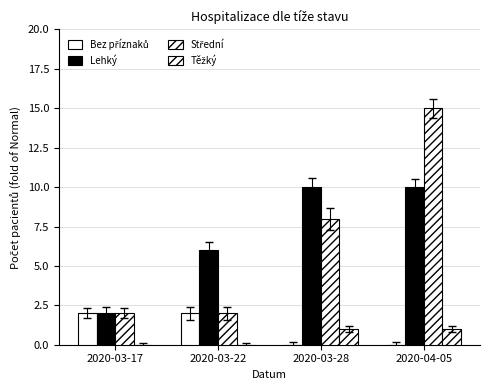

Are the bars grouped side by side (vs. stacked)?

Yes